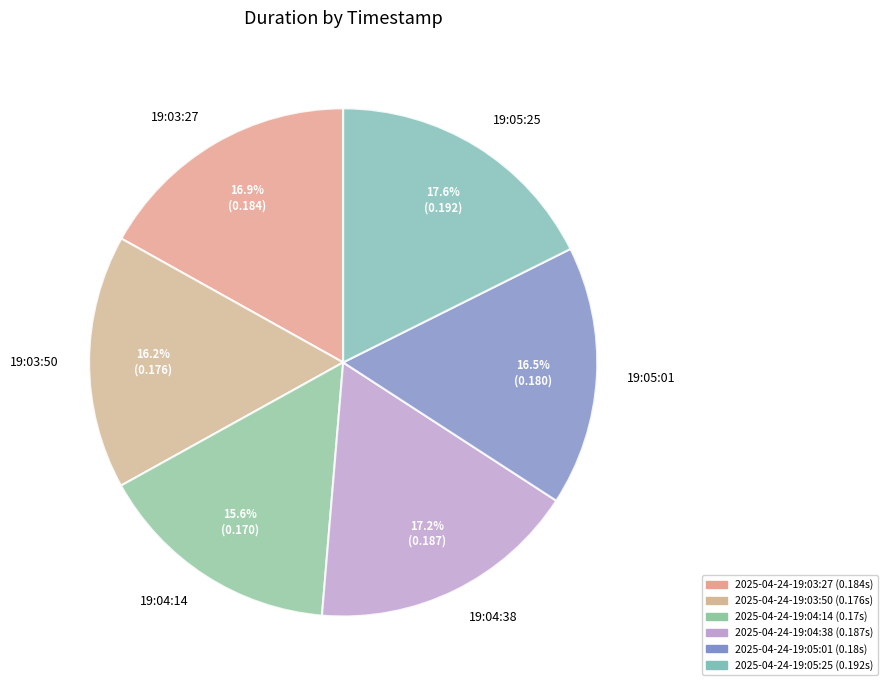

Between 19:04:14 and 19:05:01, which is larger?

19:05:01